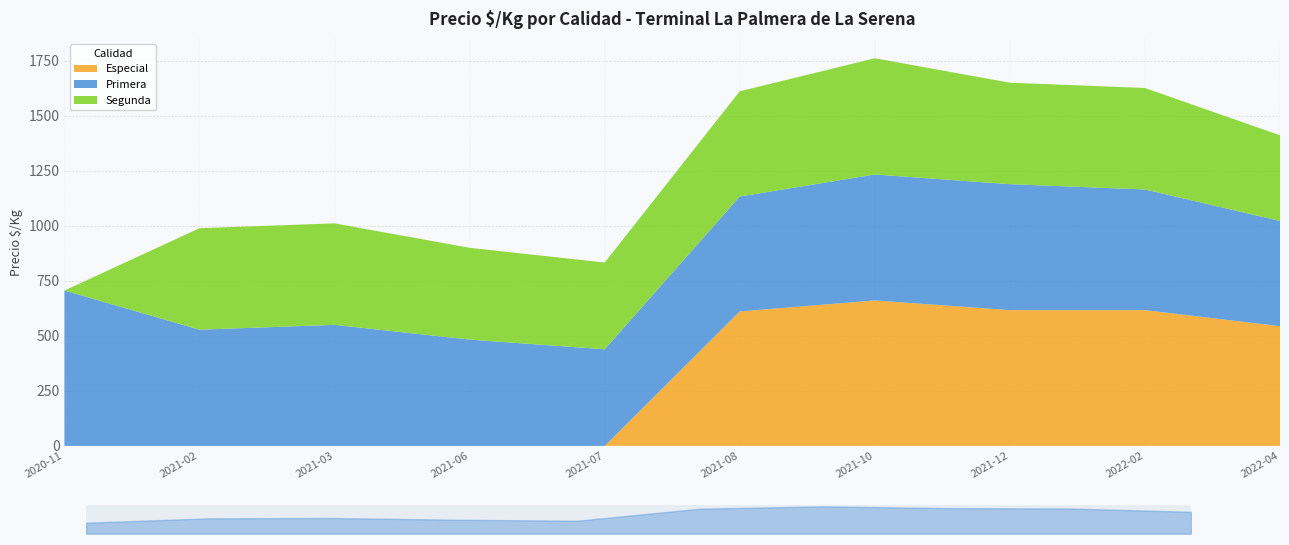

The value of Especial at 2022-04 is 544. True or false?

True